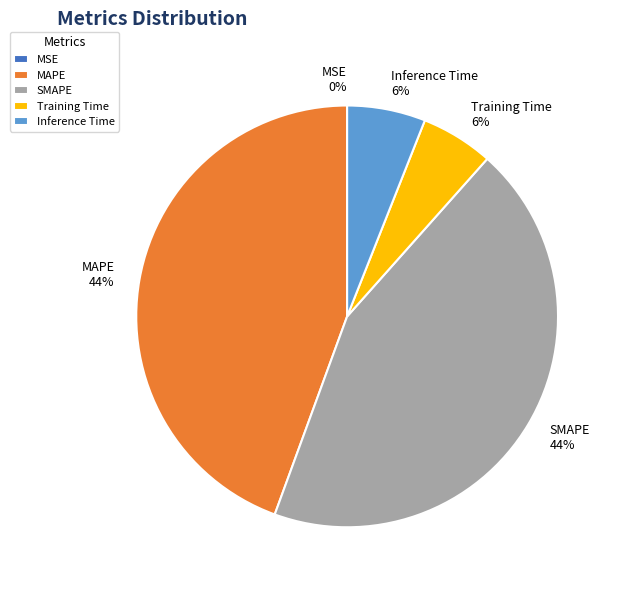

Which has a higher value, Inference Time or SMAPE?

SMAPE